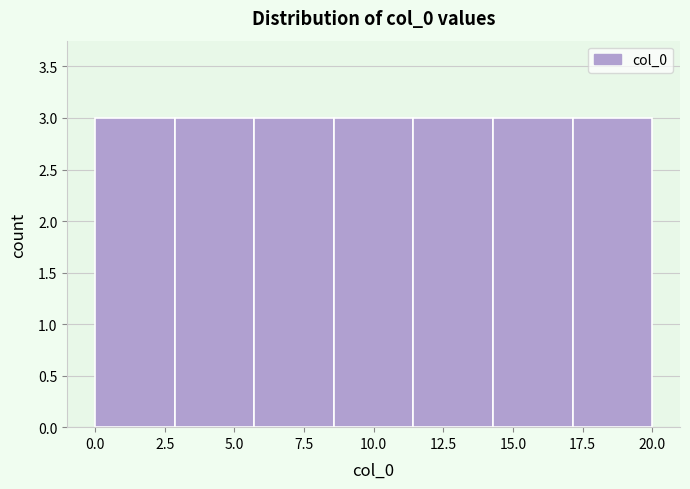

Reading left to right, list every bar in this chart as the range it spans on the x-axis followed by its height. Neither the bar edges nor the heights are printed on the chart, so give them approximately, as read against the axes.

0.0 to 3.0: 3
3.0 to 5.5: 3
5.5 to 8.5: 3
8.5 to 11.5: 3
11.5 to 14.5: 3
14.5 to 17.0: 3
17.0 to 20.0: 3